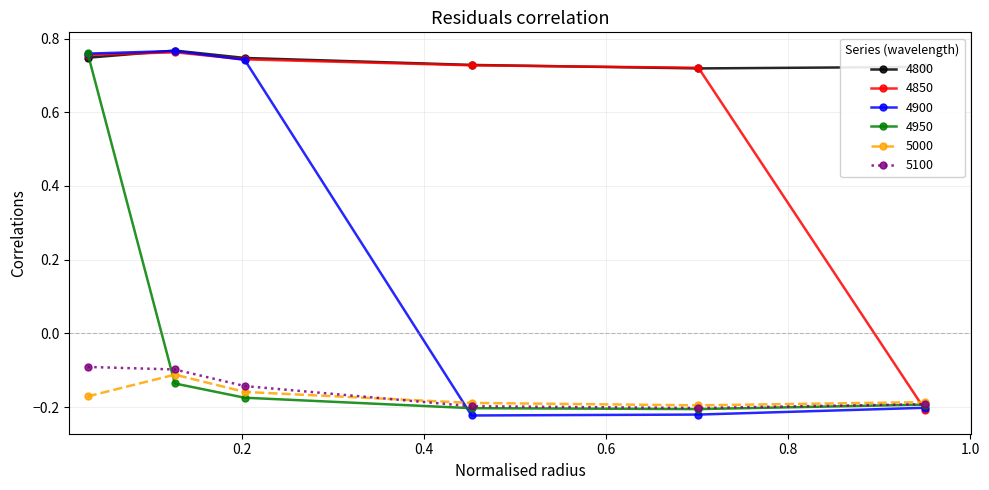

Count the 4800 values in the range 0 to 1.

6